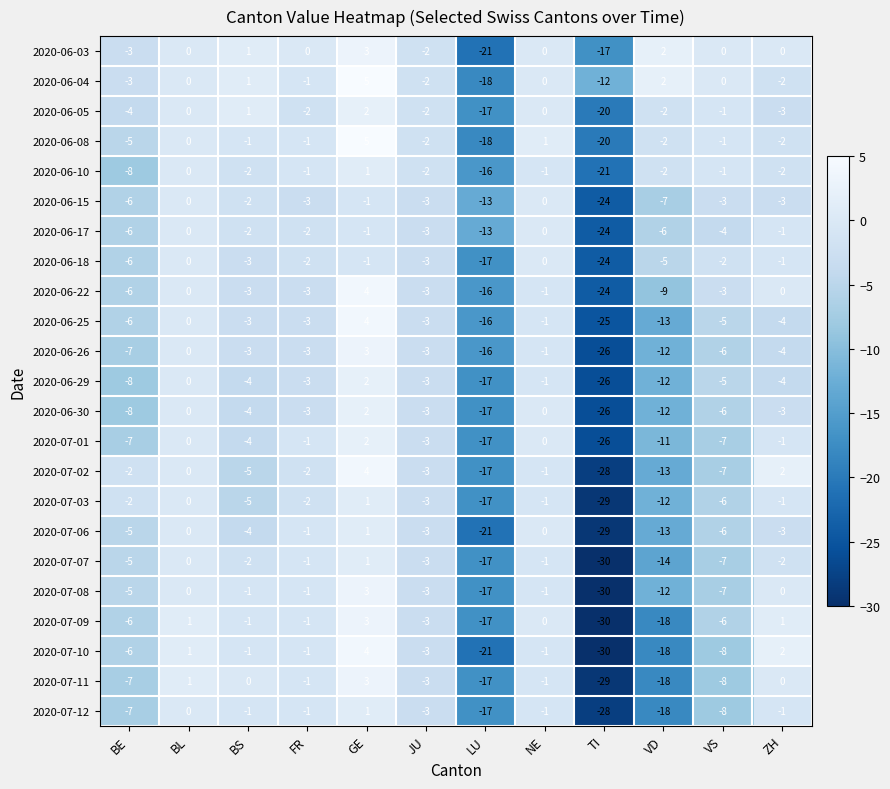

How many negative values does the 2020-06-15 series have?

10